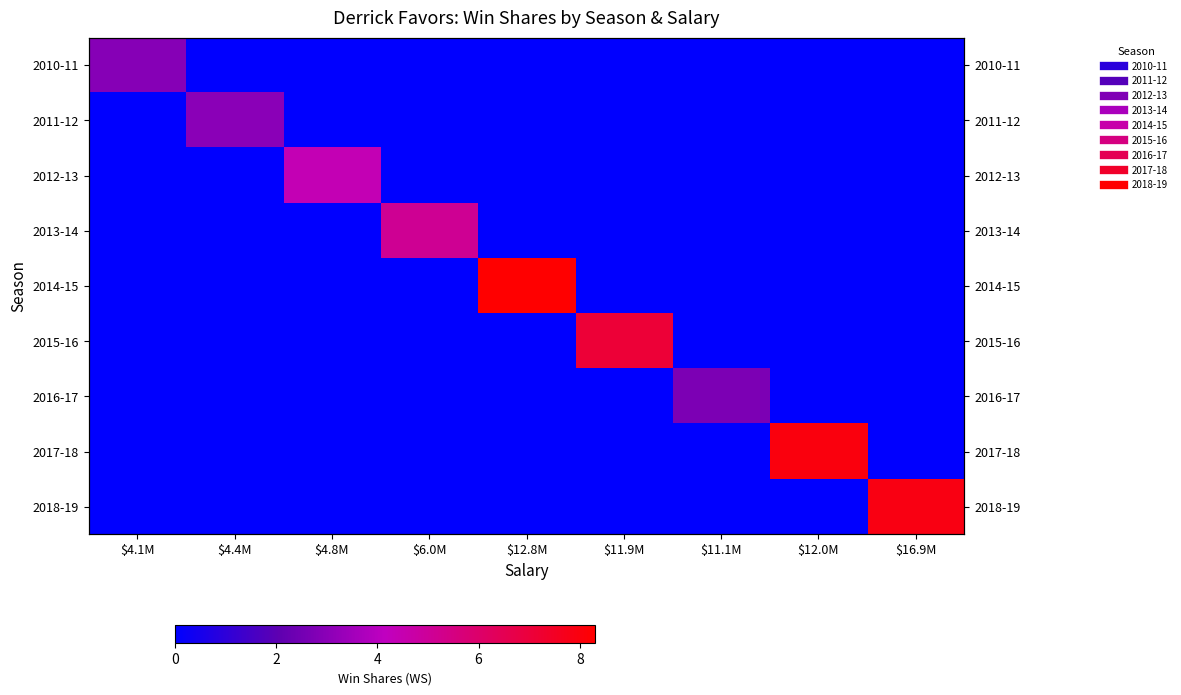

Which category has the lowest value in the 2012-13 series?

$4.1M